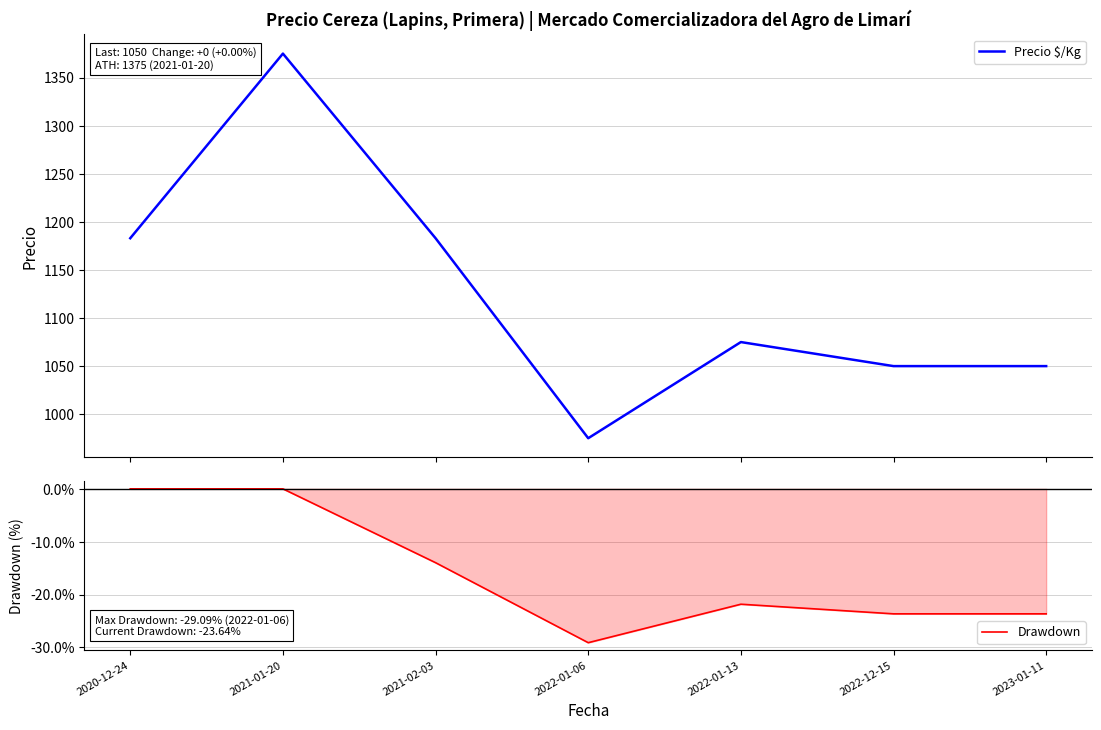

True or false: Precio $/Kg and Drawdown cross at least once.

False